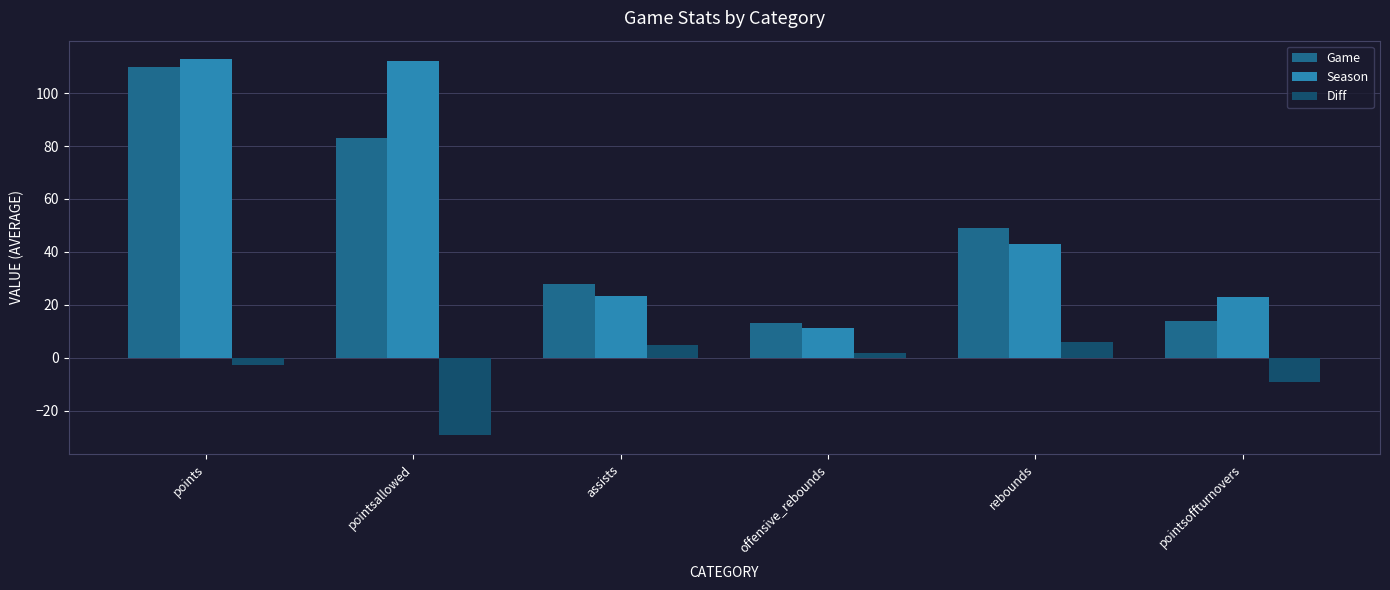

Which series has the widest spread of values?

Season